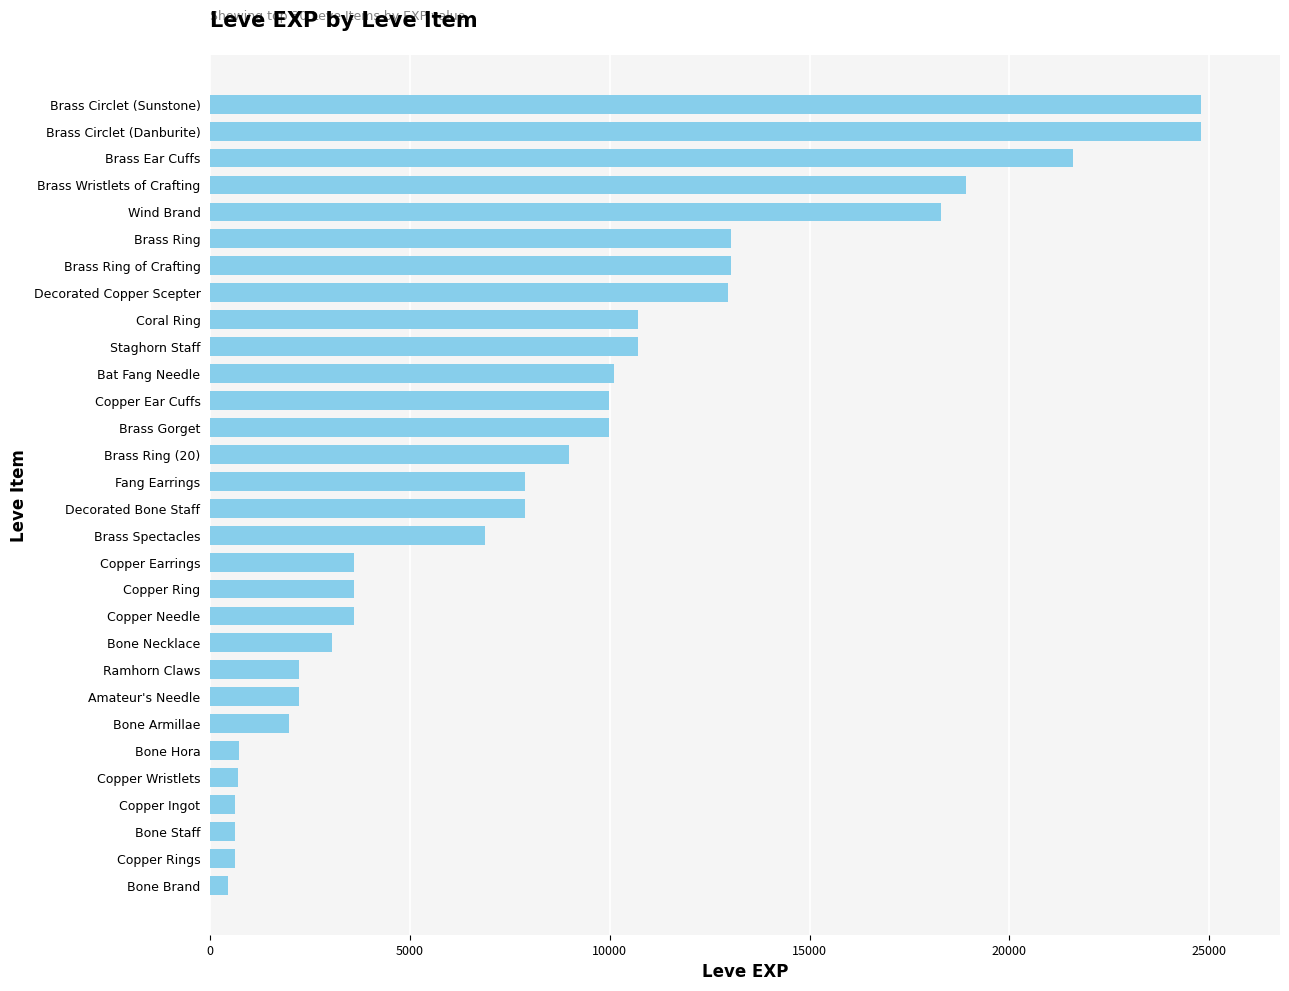

What is the value of the 16th bar from the top?

7880